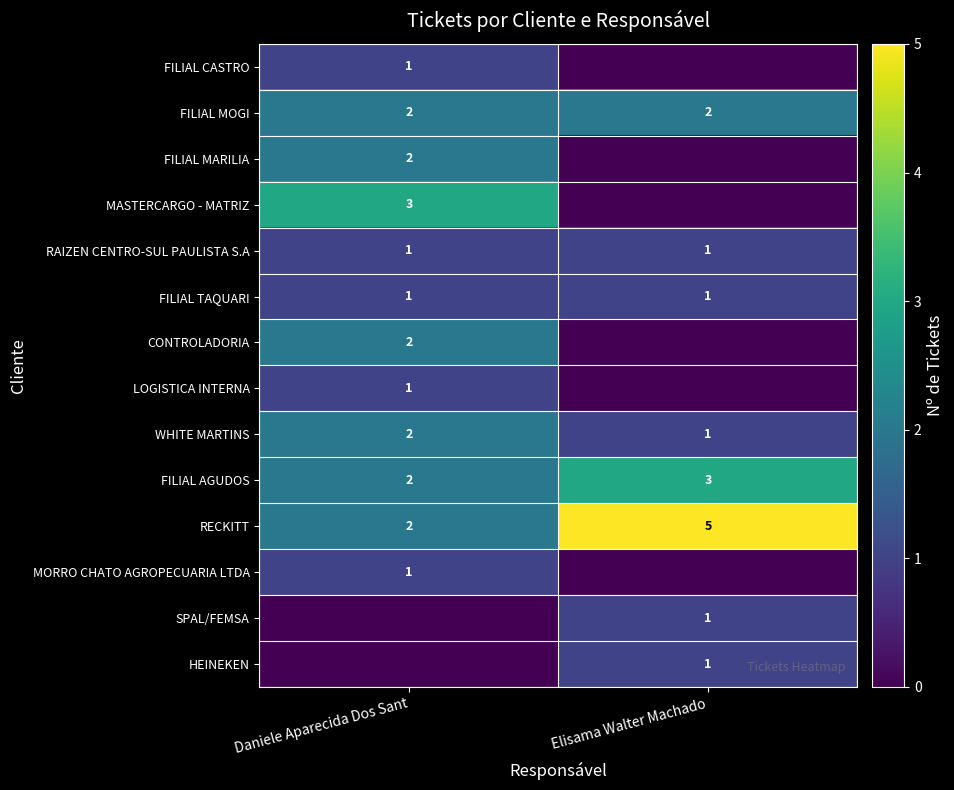

What is the sum of the WHITE MARTINS values at Elisama Walter Machado and Daniele Aparecida Dos Sant?

3